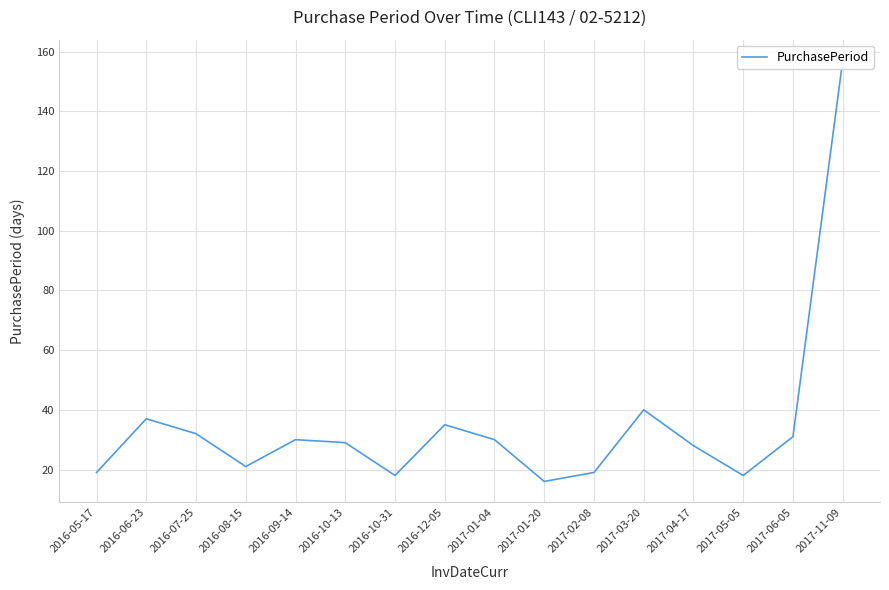

How many points are lower than both their immediate neighbors (excluding endpoints)?

4